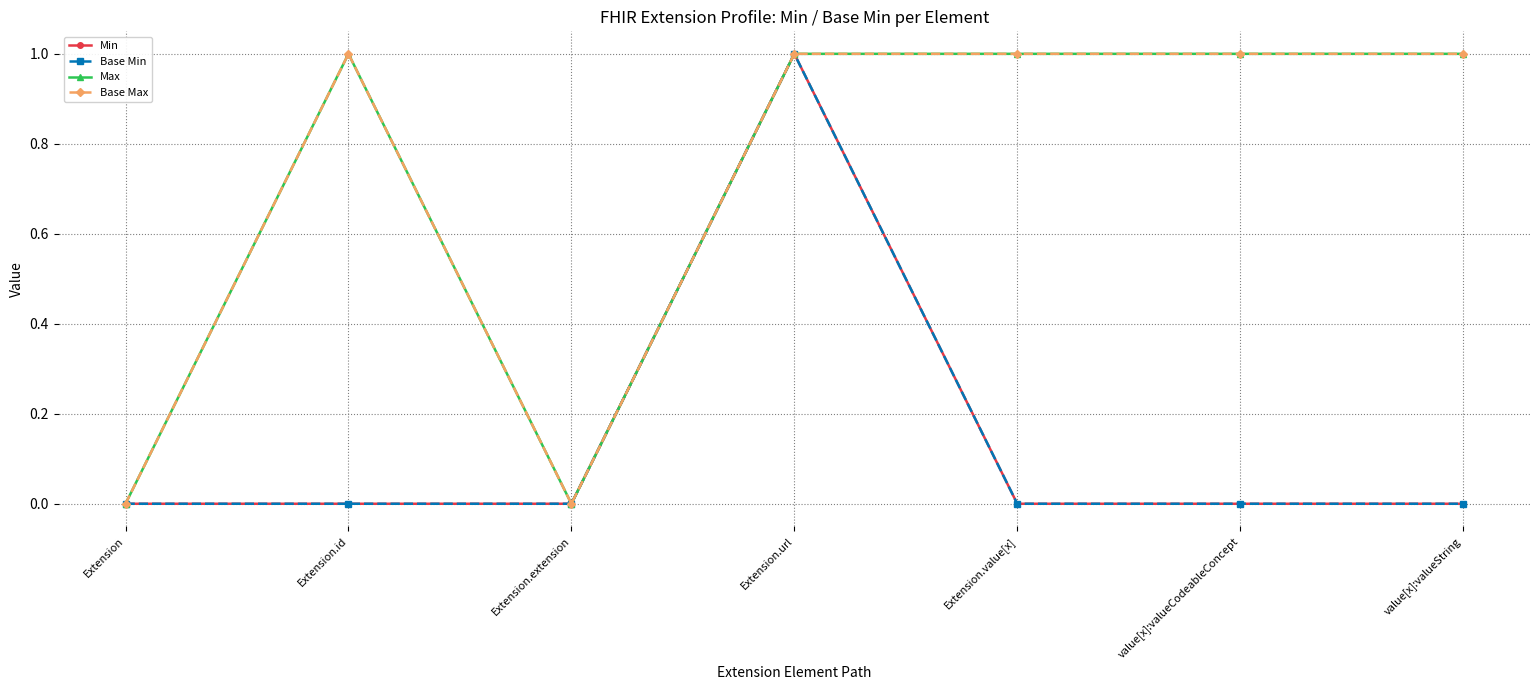

What is the sum of all Base Min values?

1